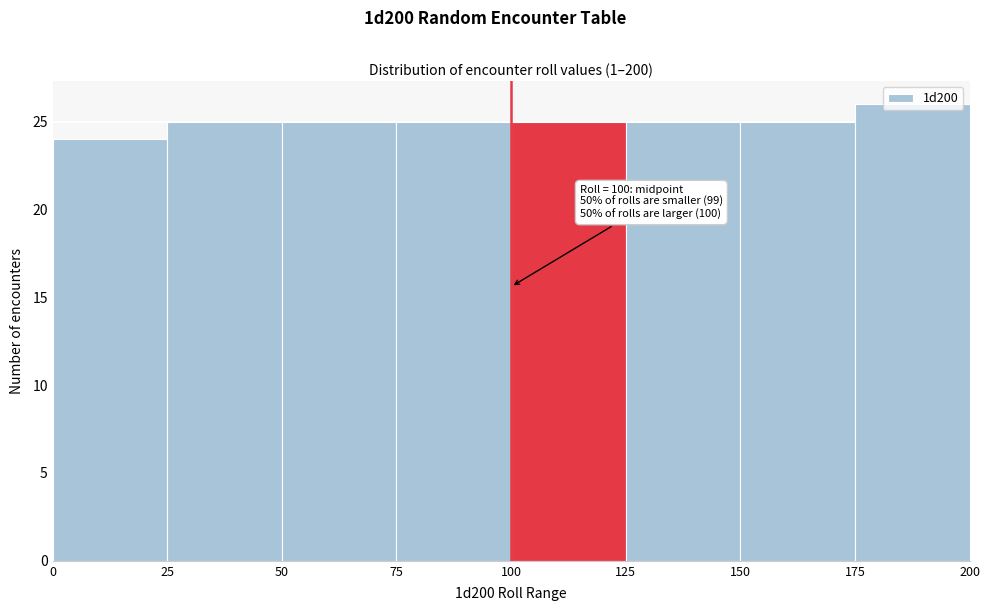

Which range on the x-axis has the tallest bar?

175 to 200